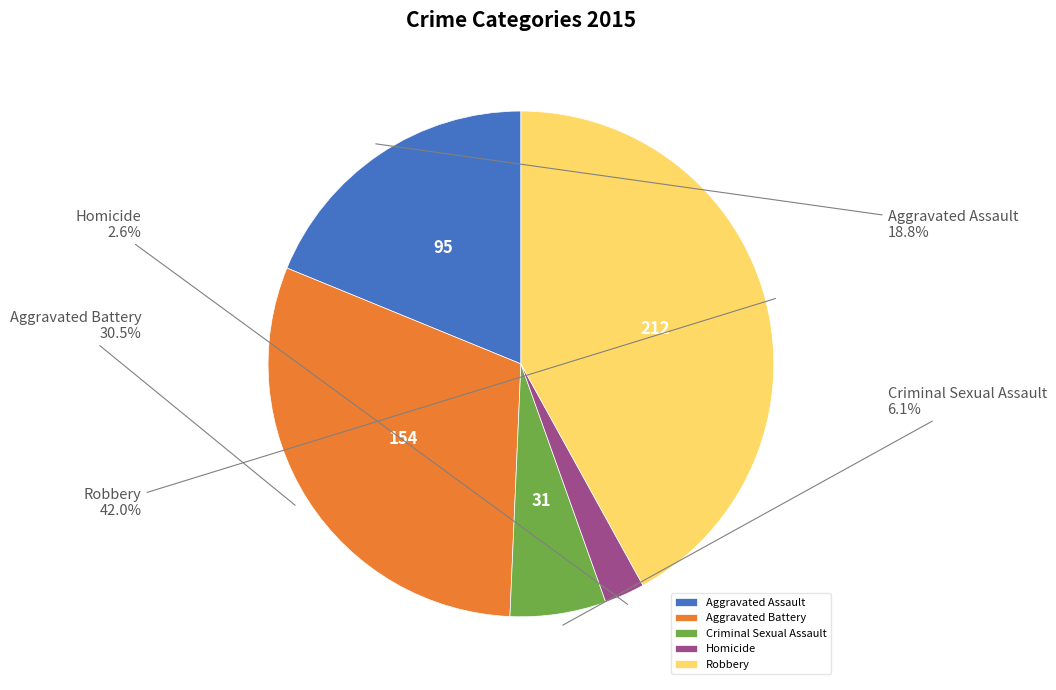

To the nearest percent, what is the combined percentage of Criminal Sexual Assault and Robbery?

48%